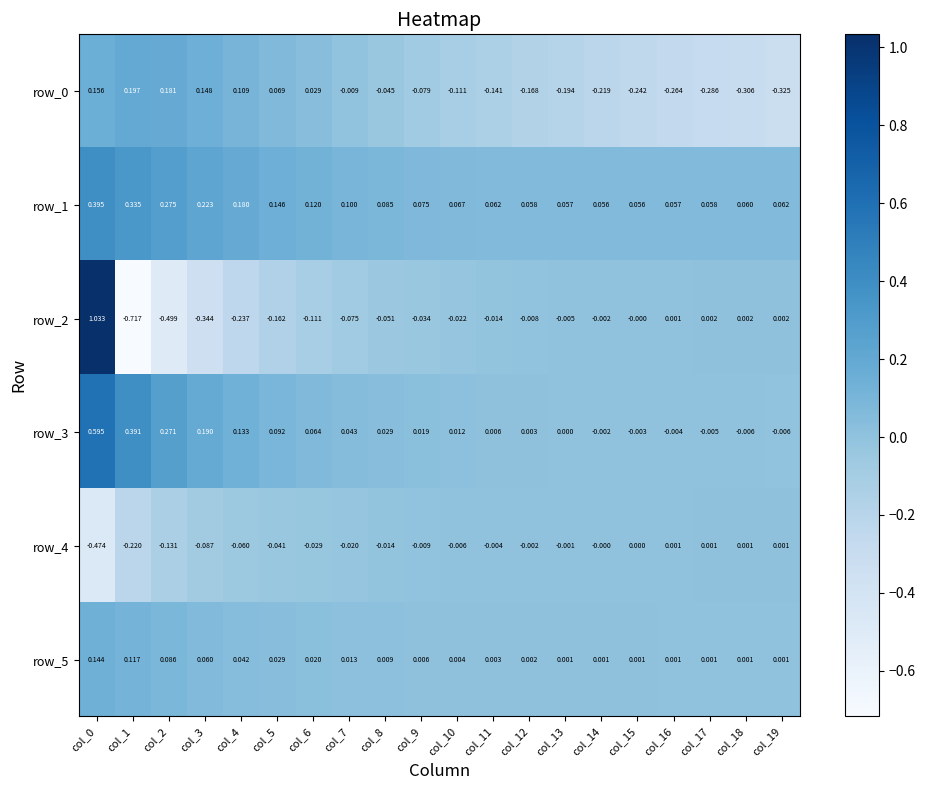

Is the value of row_5 at col_16 greater than the value of row_4 at col_6?

Yes